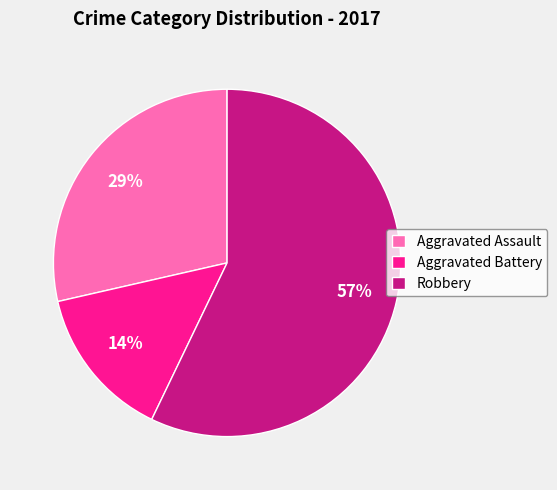

Which slice is the largest?

Robbery